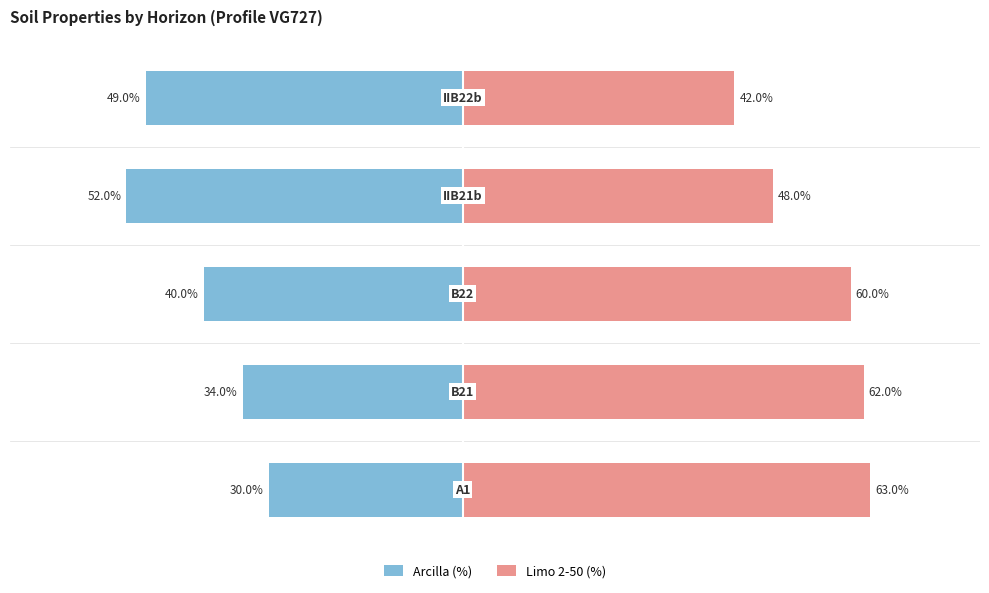

Which series changed the most between −40 and 0?

Limo 2-50 (%)